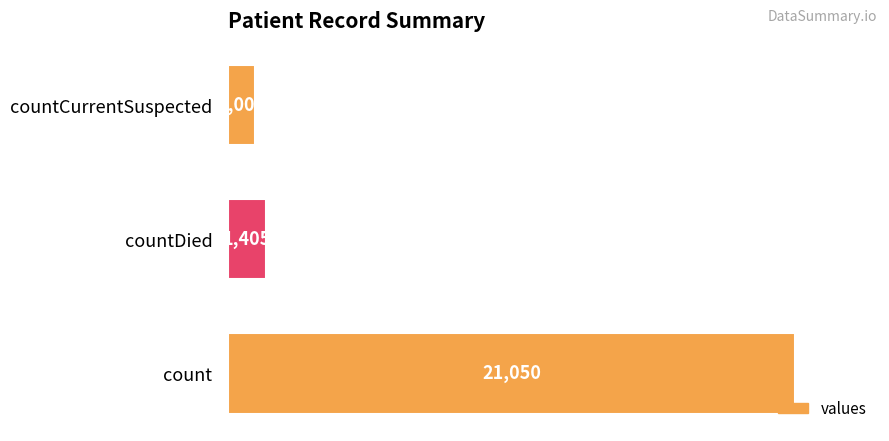

What is the change in value from countDied to countCurrentSuspected?

-399